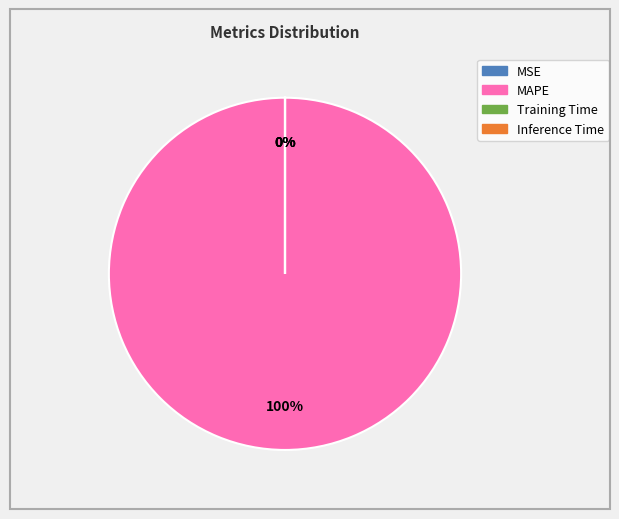

Is MSE the majority of the pie?

No